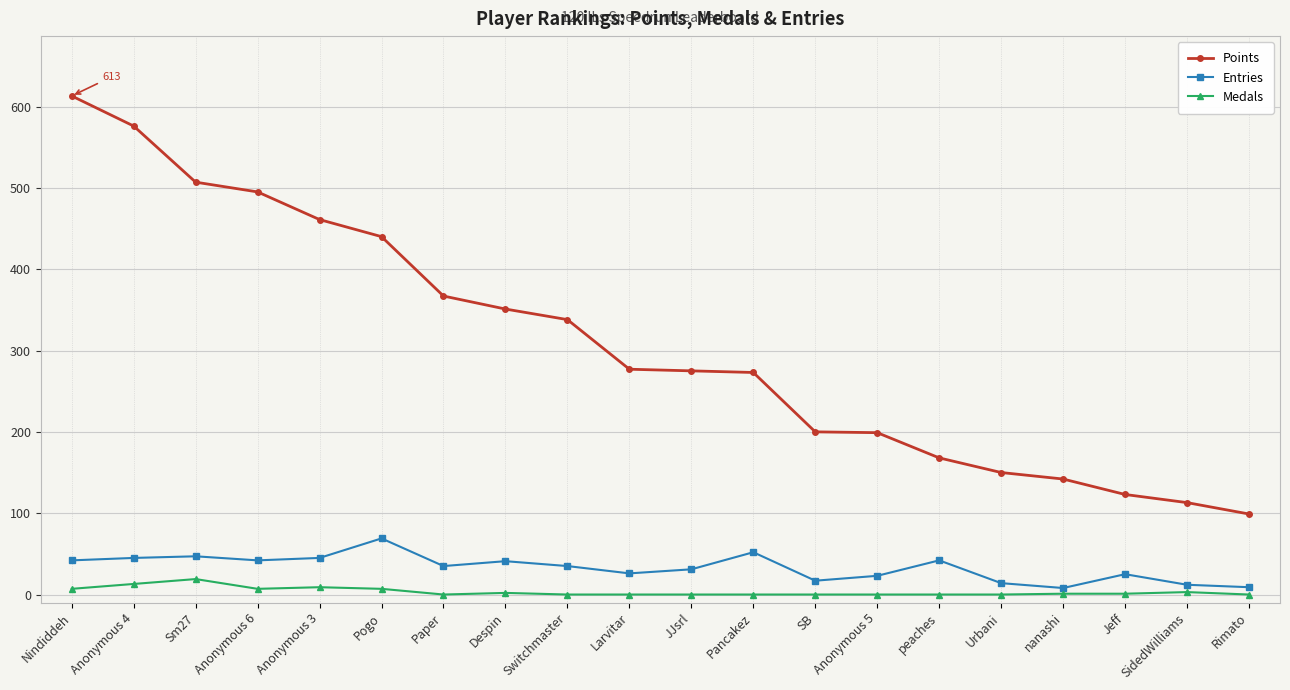

What are all the series names shown in the legend?

Points, Entries, Medals